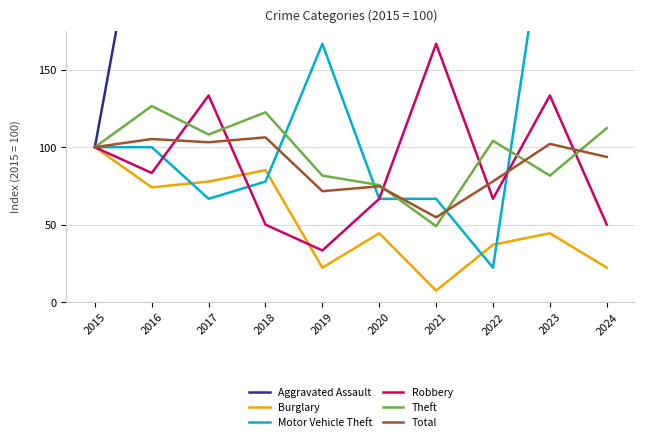

Reading left to right, what are all the values shown in this chart?

Aggravated Assault: 2015=100.0	2016=300.0	2017=200.0	2018=400.0	2019=200.0	2020=700.0	2021=400.0	2022=400.0	2023=600.0	2024=500.0
Burglary: 2015=100.0	2016=74.1	2017=77.8	2018=85.2	2019=22.2	2020=44.4	2021=7.4	2022=37.0	2023=44.4	2024=22.2
Motor Vehicle Theft: 2015=100.0	2016=100.0	2017=66.7	2018=77.8	2019=166.7	2020=66.7	2021=66.7	2022=22.2	2023=266.7	2024=177.8
Robbery: 2015=100.0	2016=83.3	2017=133.3	2018=50.0	2019=33.3	2020=66.7	2021=166.7	2022=66.7	2023=133.3	2024=50.0
Theft: 2015=100.0	2016=126.5	2017=108.2	2018=122.5	2019=81.6	2020=75.5	2021=49.0	2022=104.1	2023=81.6	2024=112.2
Total: 2015=100.0	2016=105.3	2017=103.2	2018=106.3	2019=71.6	2020=74.7	2021=54.7	2022=77.9	2023=102.1	2024=93.7